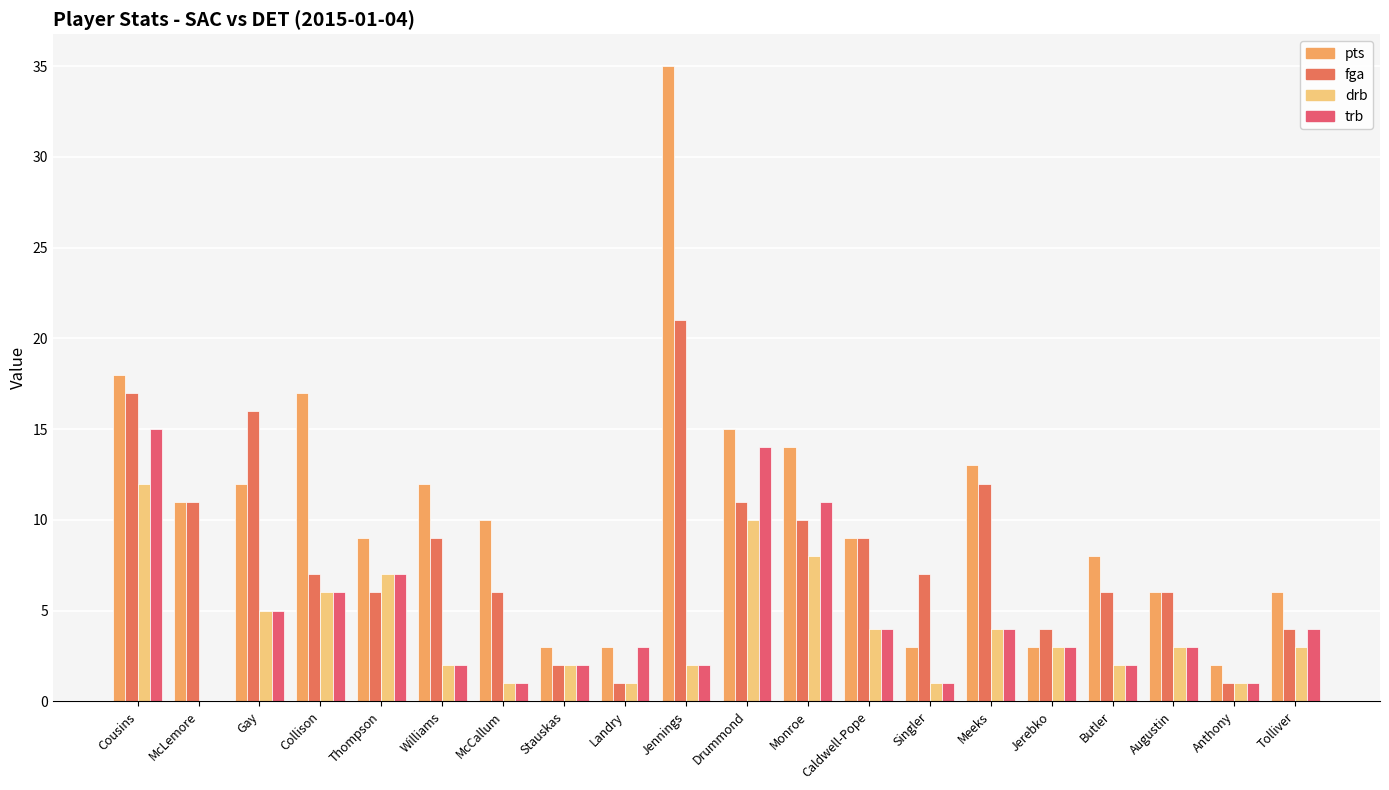

Rank the series by their maximum value, from lowest to highest.

drb, trb, fga, pts